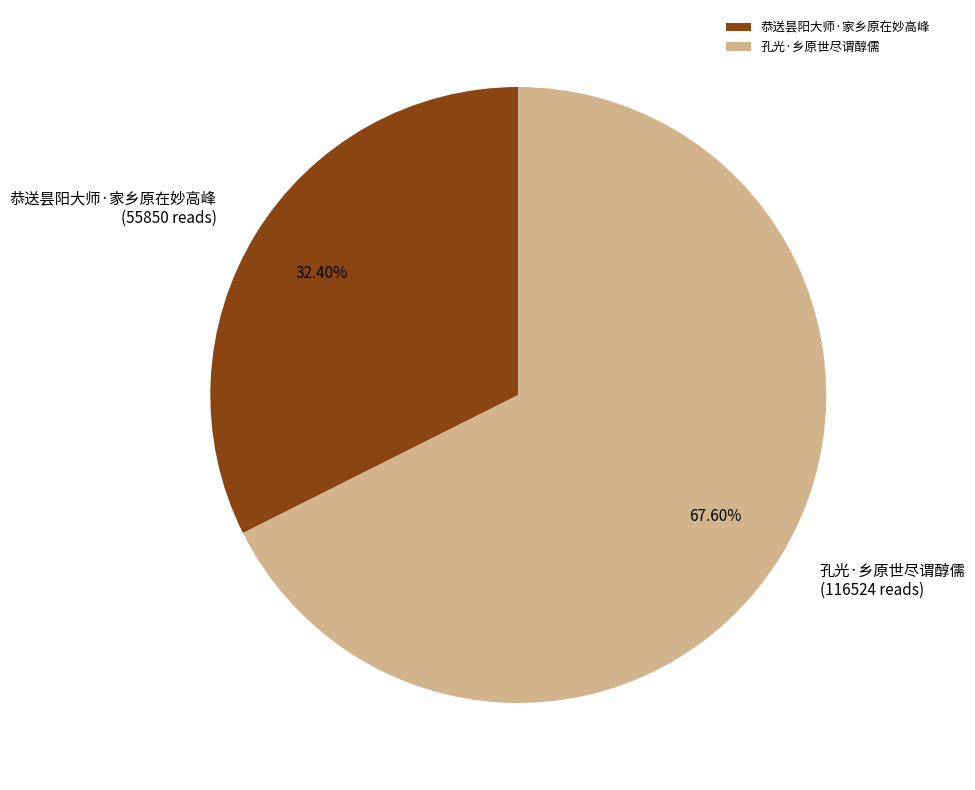

What percentage is the 孔光·乡原世尽谓醇儒 slice, to the nearest percent?

68%